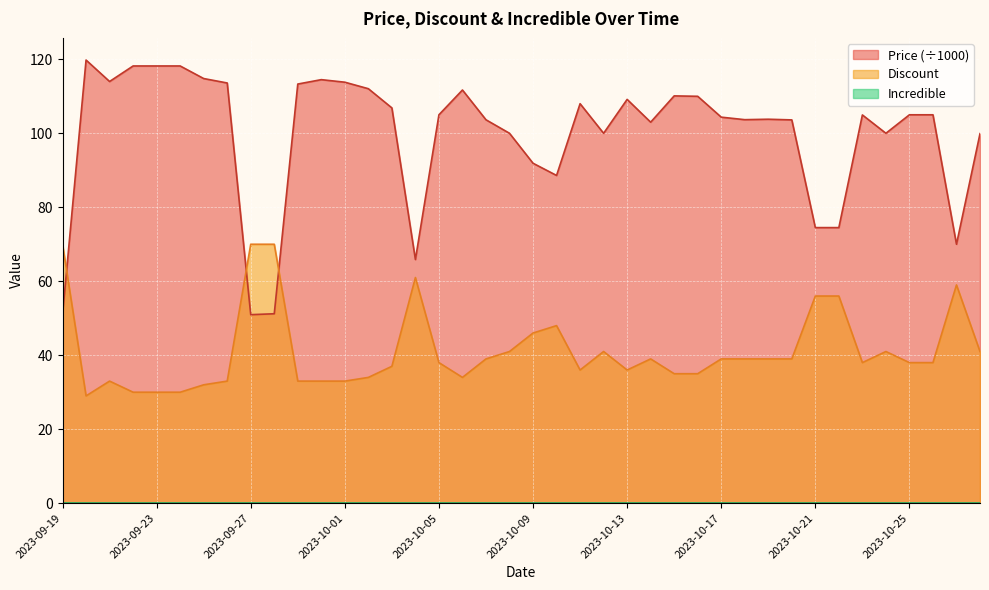

What is the total value across all series at 2023-10-20?

142.6